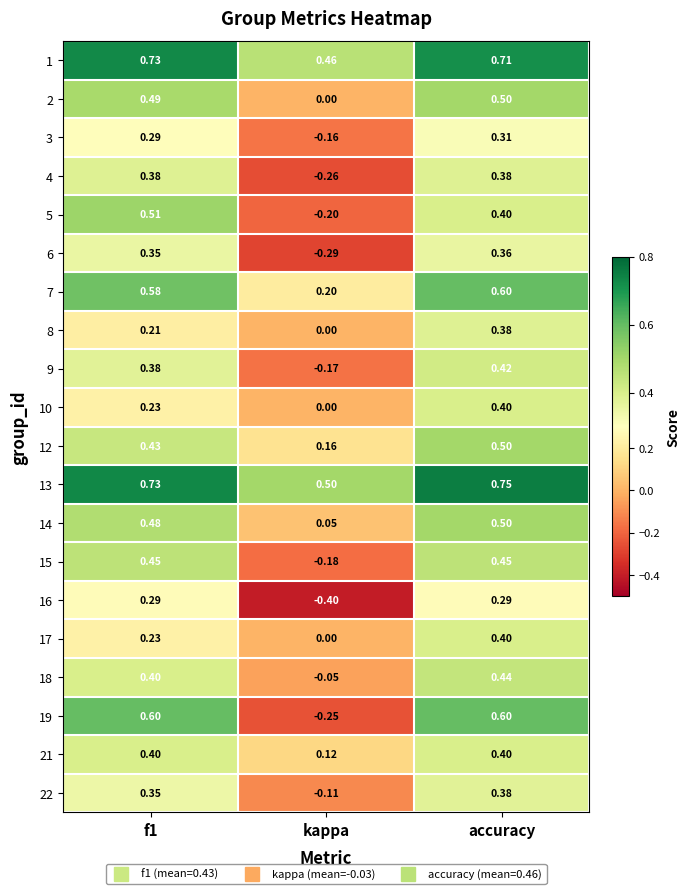

What is the spread (max minus min) of values at kappa?

0.9